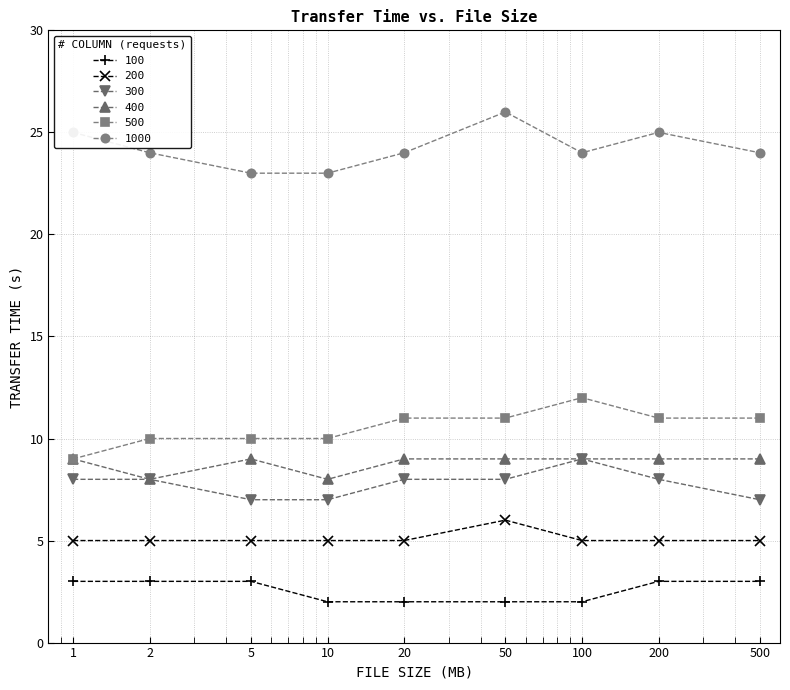

What are all the series names shown in the legend?

100, 200, 300, 400, 500, 1000